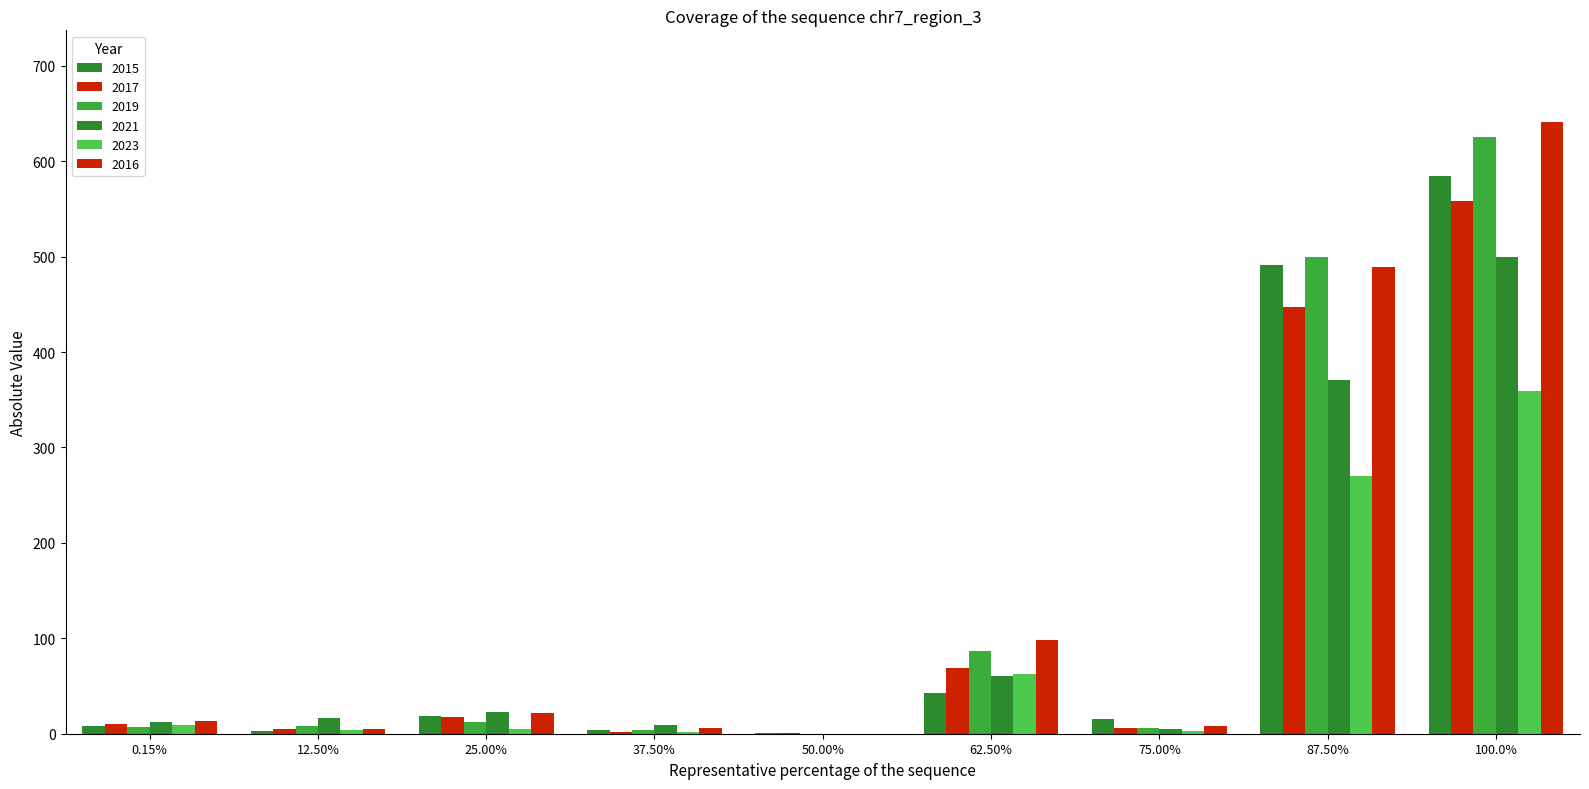

How many categories are shown in the chart?

9